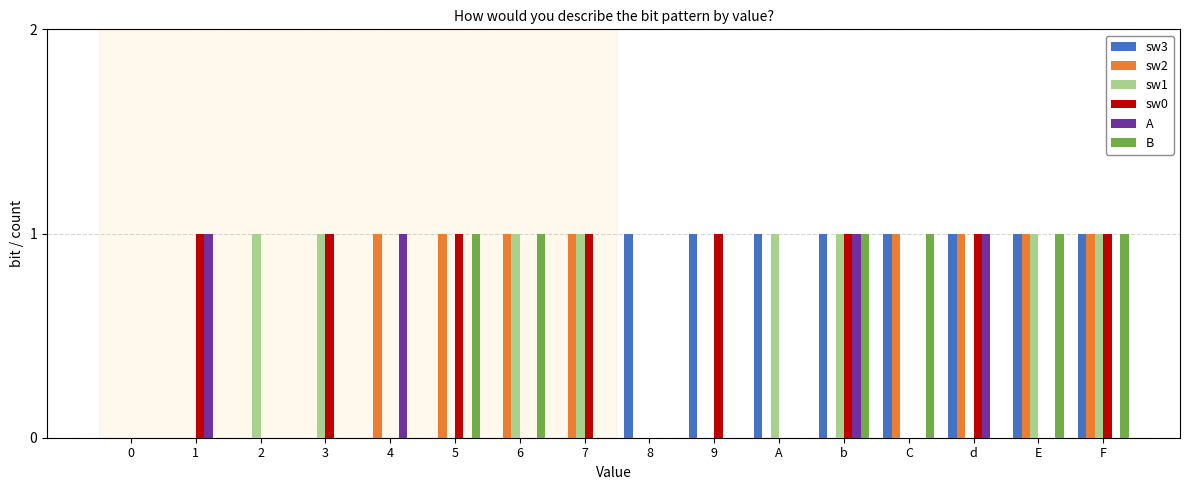

Is it true that sw1 equals 1 at 8?

False